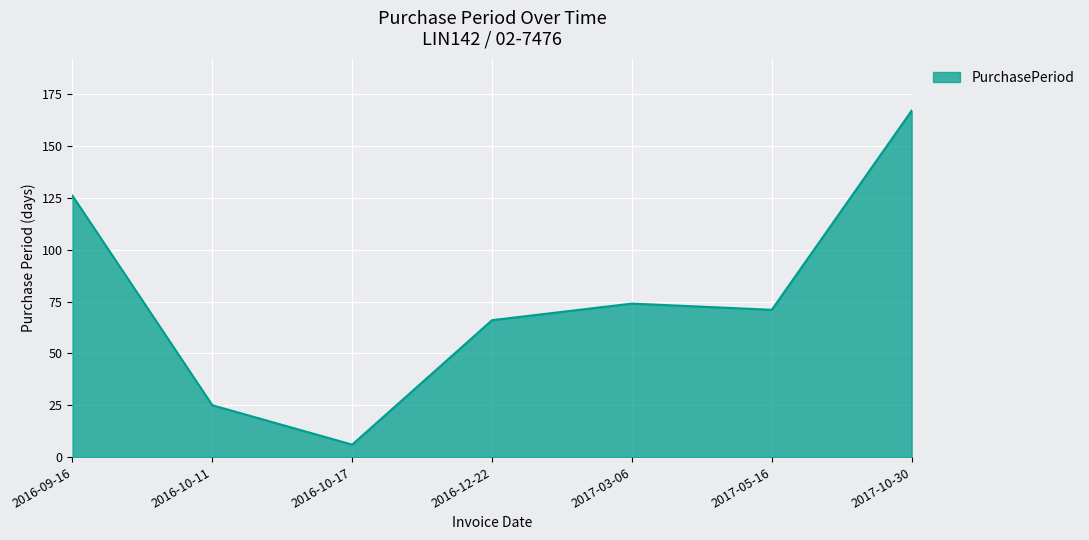

Is it true that the value at 2016-09-16 is 194?

False